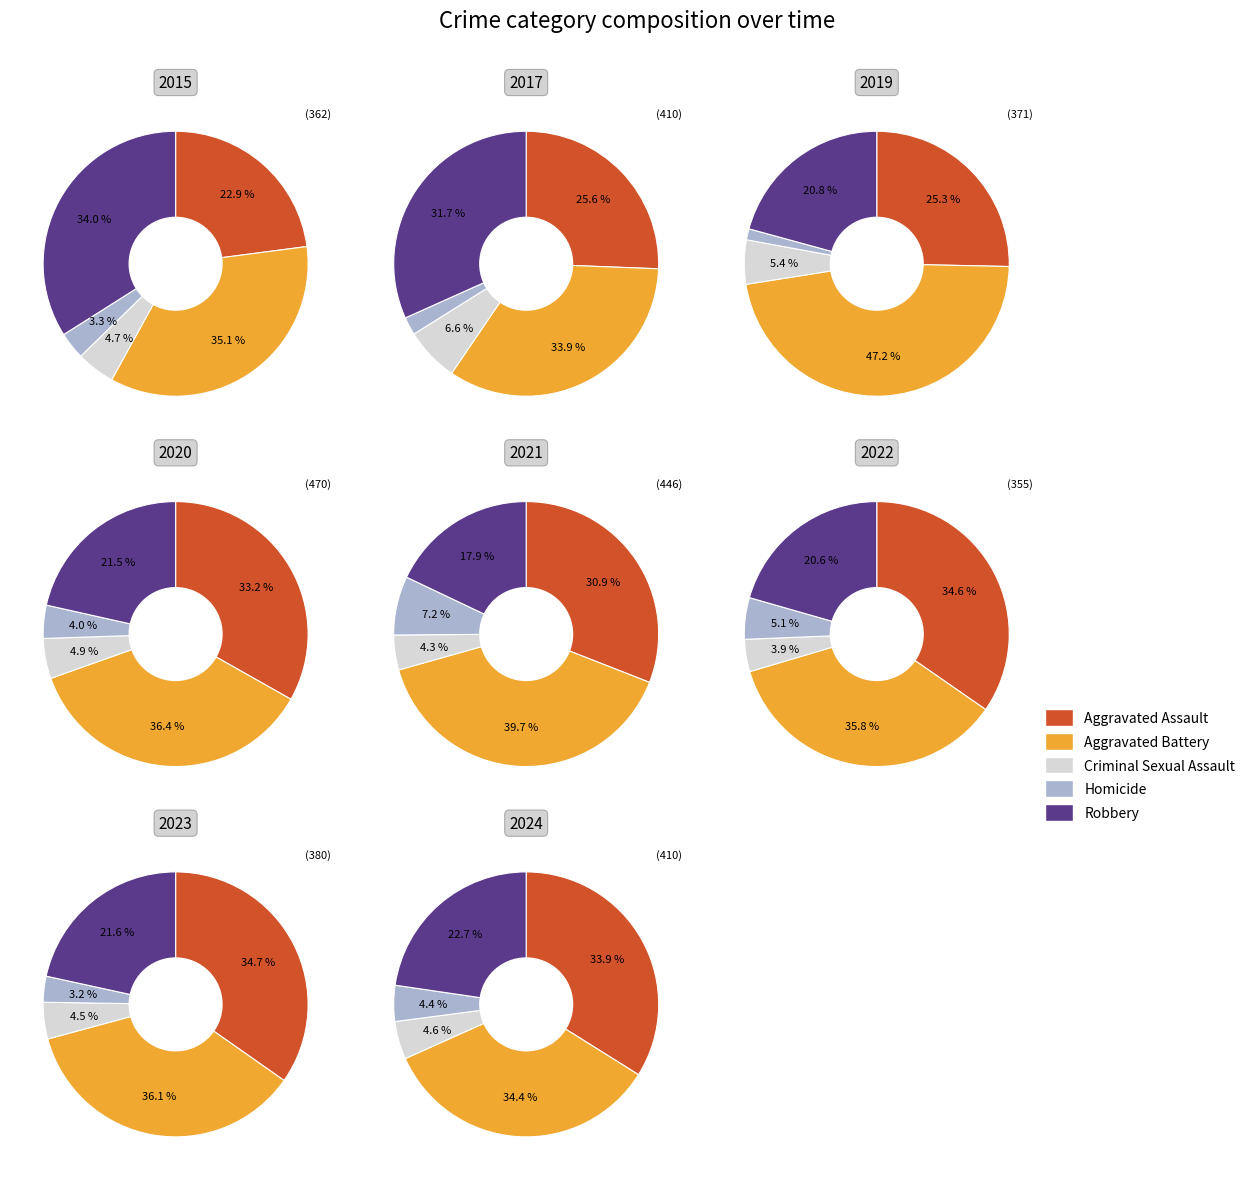

Is there any slice that represents more than half of the pie?

No